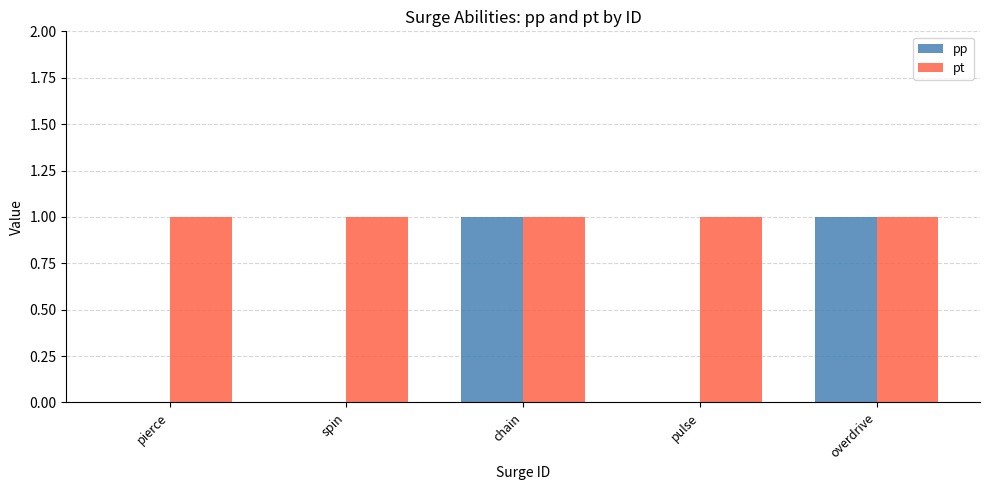

Reading right to left, extract all data points from this chart.

pp: overdrive=1	pulse=0	chain=1	spin=0	pierce=0
pt: overdrive=1	pulse=1	chain=1	spin=1	pierce=1